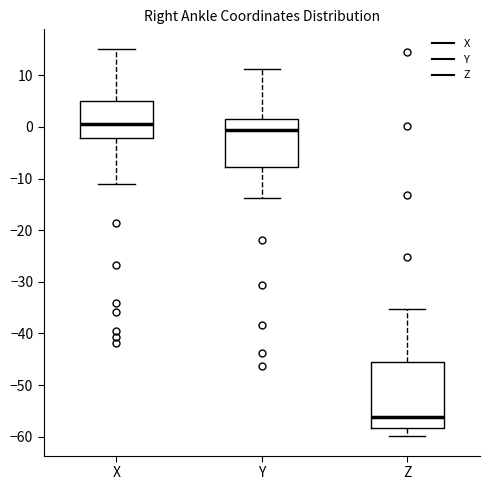

Reading left to right, read every box against the y-axis: the position of its median line, the range the box covers, and the ends of its whiskers. The values are not printed on the chart, so give them approximately, as read against the axis.

X: median 0, box -2 to 5, whiskers -11 to 15
Y: median -1, box -8 to 2, whiskers -14 to 11
Z: median -56, box -58 to -46, whiskers -60 to -35